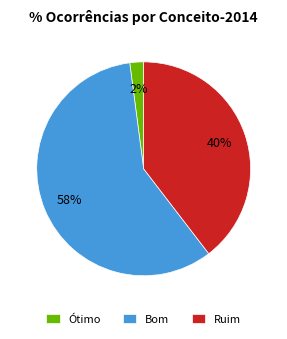

Which category has the smallest portion of the pie?

Ótimo